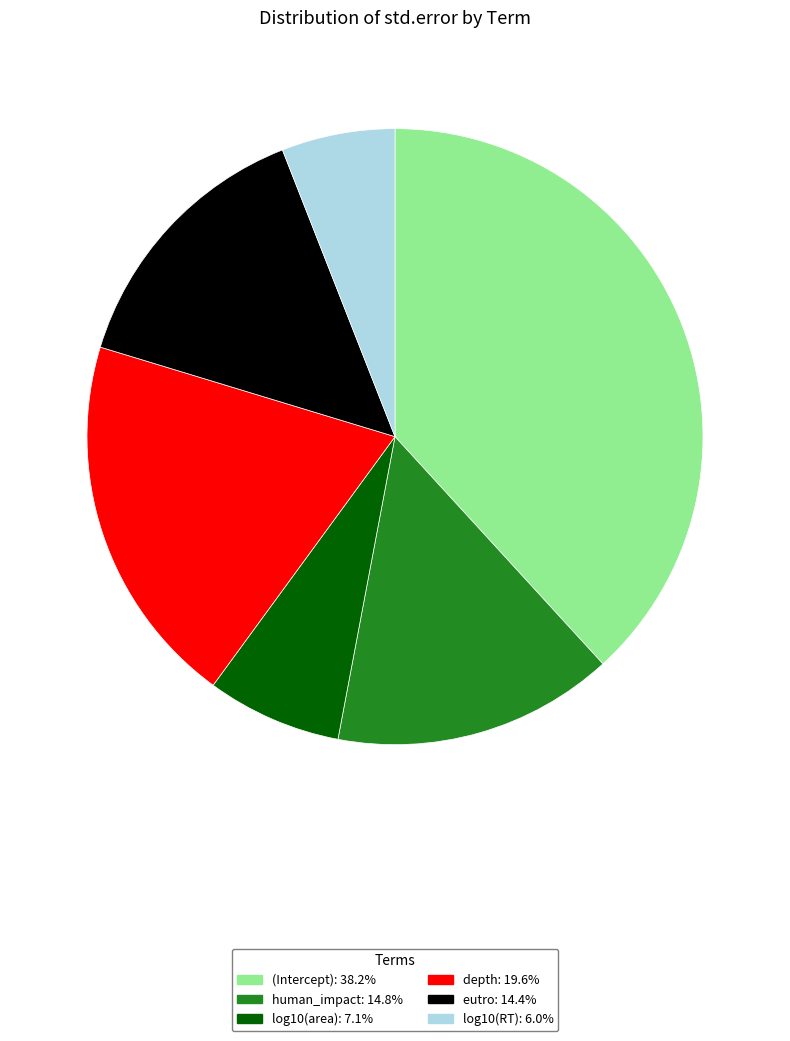

Does any single category account for the majority?

No